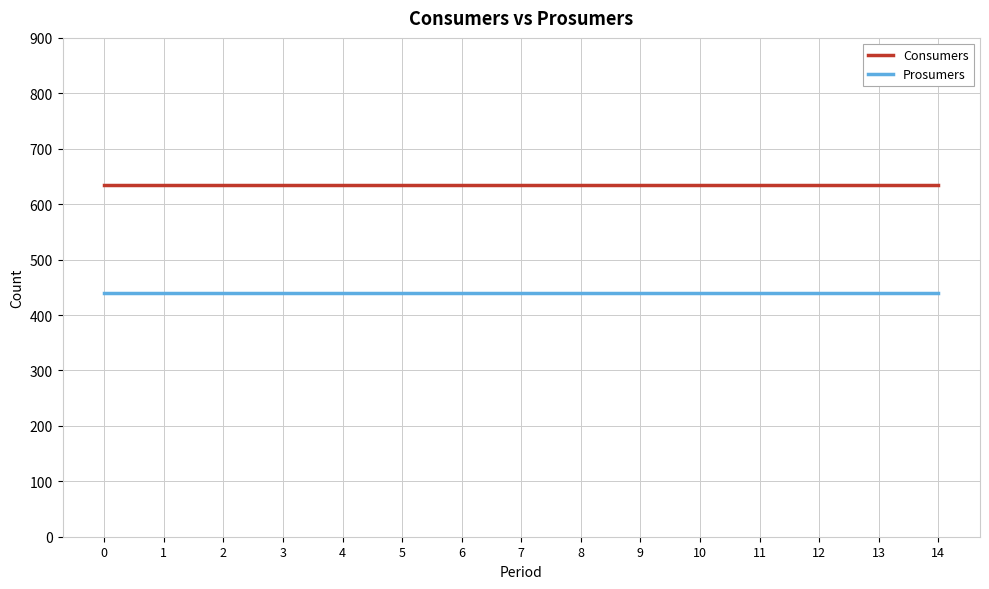

True or false: Prosumers and Consumers cross at least once.

False